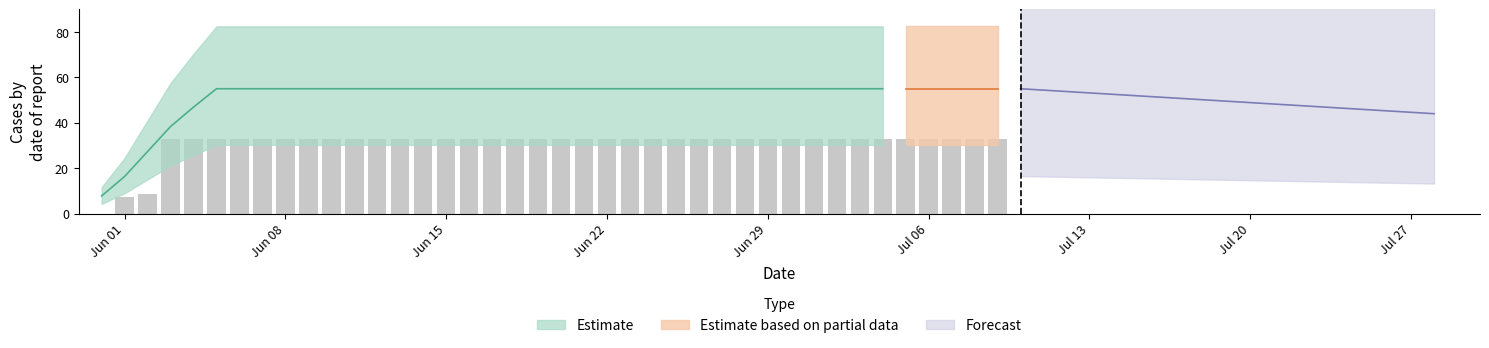

Rank the categories by value from lowest to highest.

2020-05-31, 2020-06-01, 2020-06-02, 2020-06-03, 2020-06-04, 2020-06-05, 2020-06-06, 2020-06-07, 2020-06-08, 2020-06-09, 2020-06-10, 2020-06-11, 2020-06-12, 2020-06-13, 2020-06-14, 2020-06-15, 2020-06-16, 2020-06-17, 2020-06-18, 2020-06-19, 2020-06-20, 2020-06-21, 2020-06-22, 2020-06-23, 2020-06-24, 2020-06-25, 2020-06-26, 2020-06-27, 2020-06-28, 2020-06-29, 2020-06-30, 2020-07-01, 2020-07-02, 2020-07-03, 2020-07-04, 2020-07-05, 2020-07-06, 2020-07-07, 2020-07-08, 2020-07-09